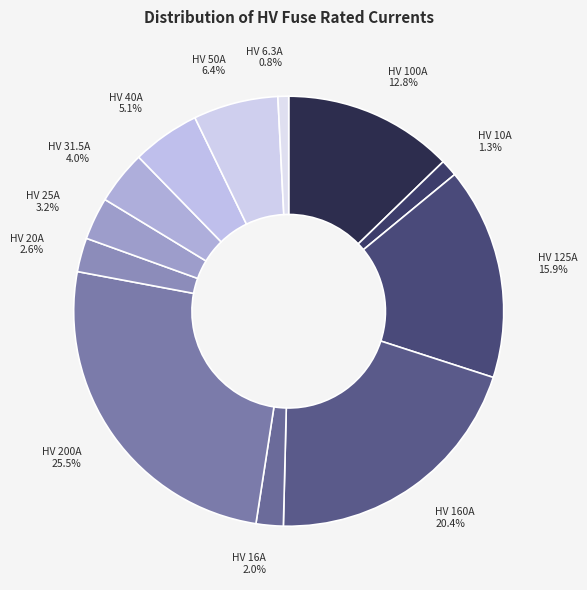

Is it true that HV 125A is 16% of the pie?

True